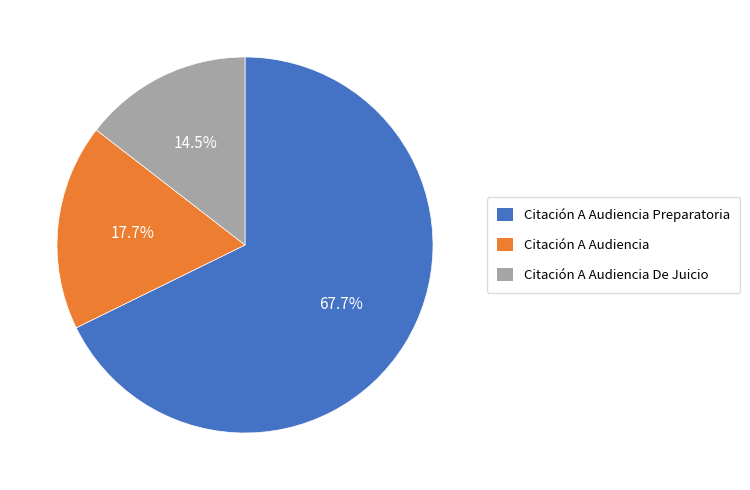

How many segments does this pie chart have?

3